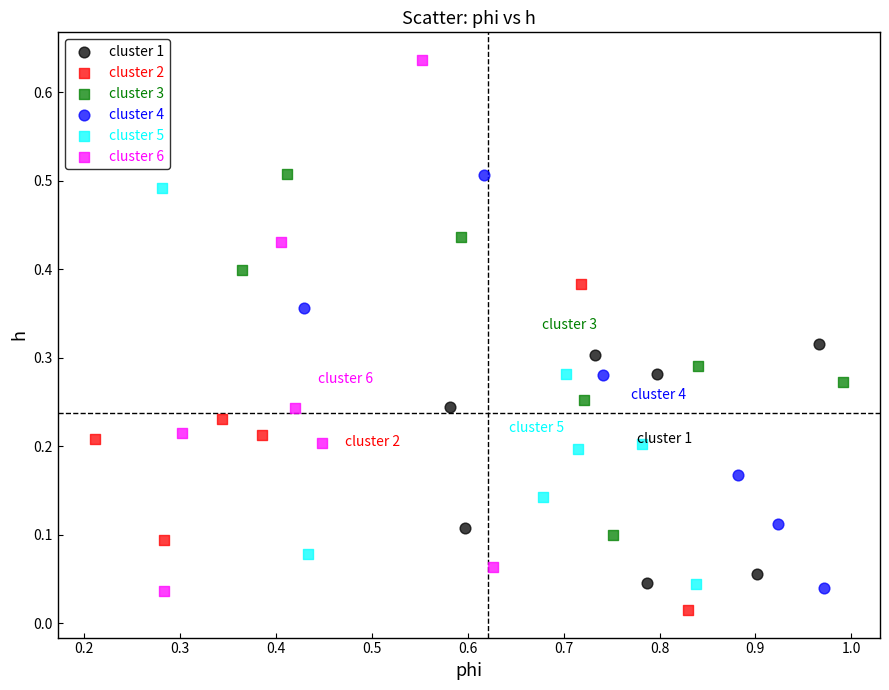

Which series reaches the minimum Y coordinate?

cluster 2